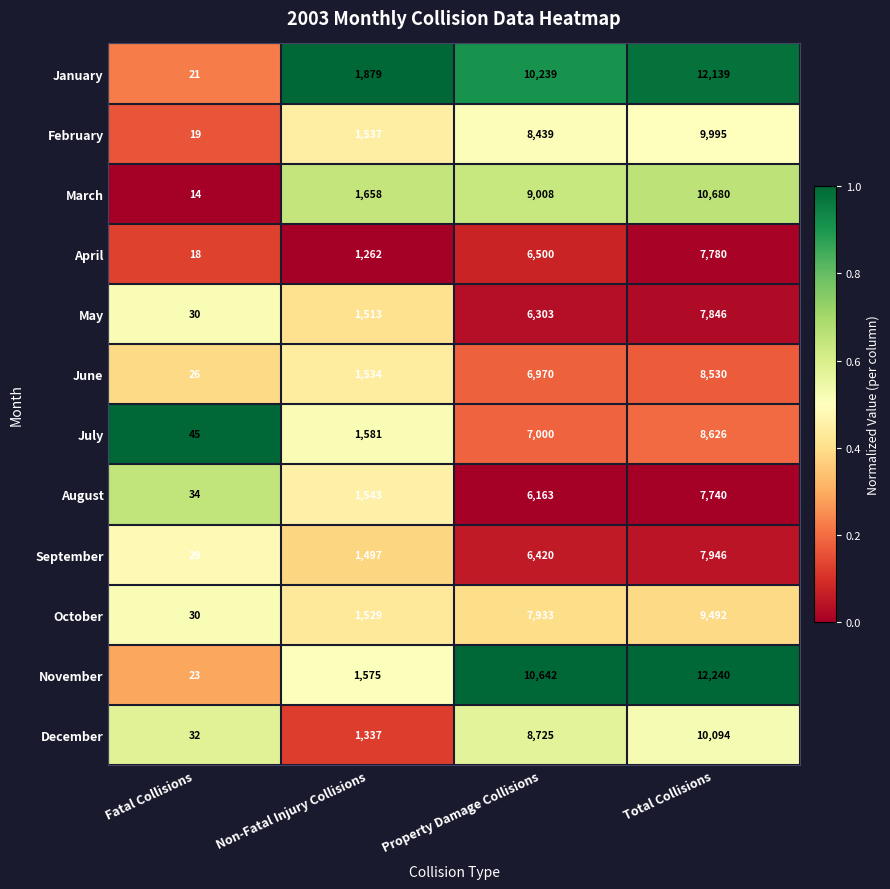

What is the greatest value displayed?

12240